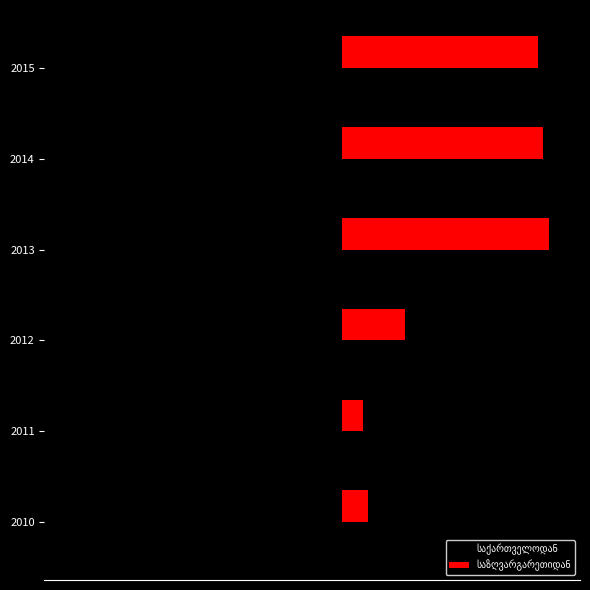

What is the minimum value shown in the chart?

-14876